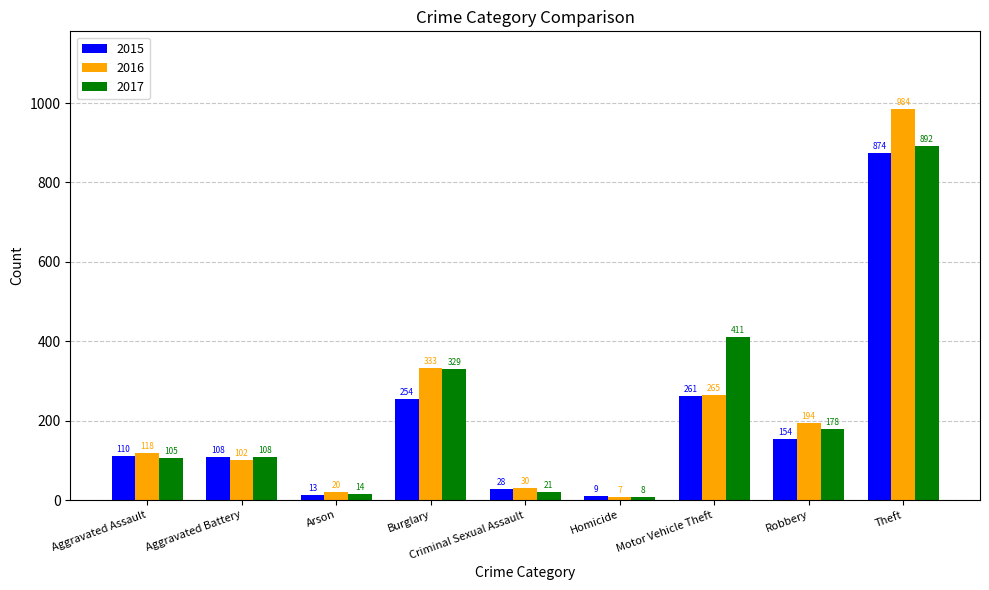

Which category has the highest value in the 2017 series?

Theft